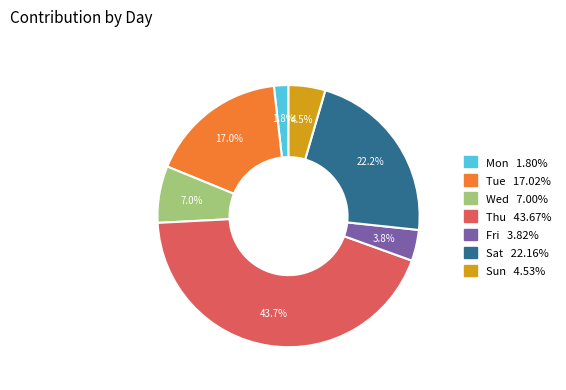

What percentage is the Wed slice, to the nearest percent?

7%